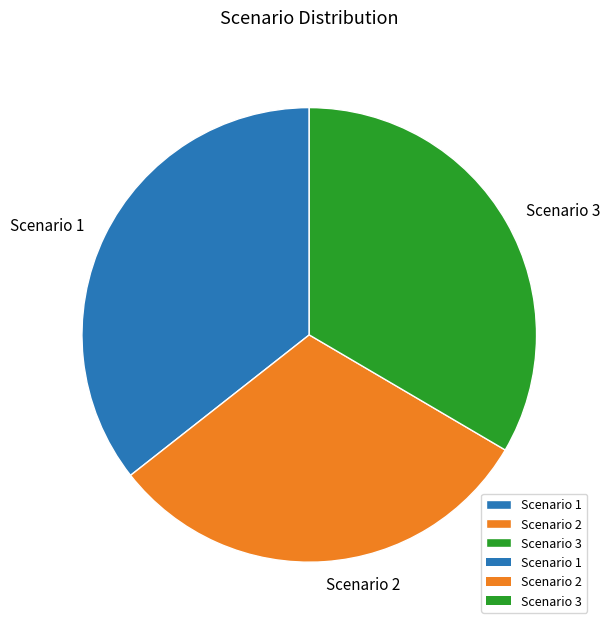

The Scenario 3 slice represents 33% of the pie. True or false?

True